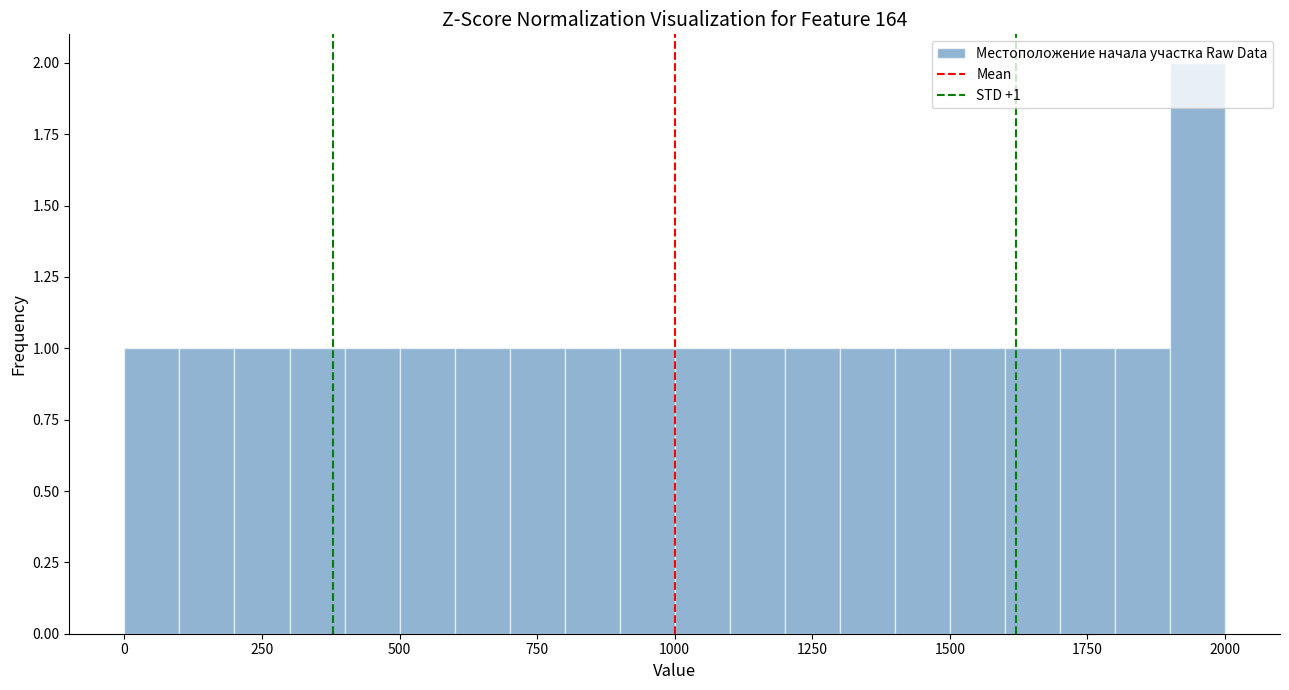

Read against the x-axis, roughly where is the centre of the tallest bar?

1950